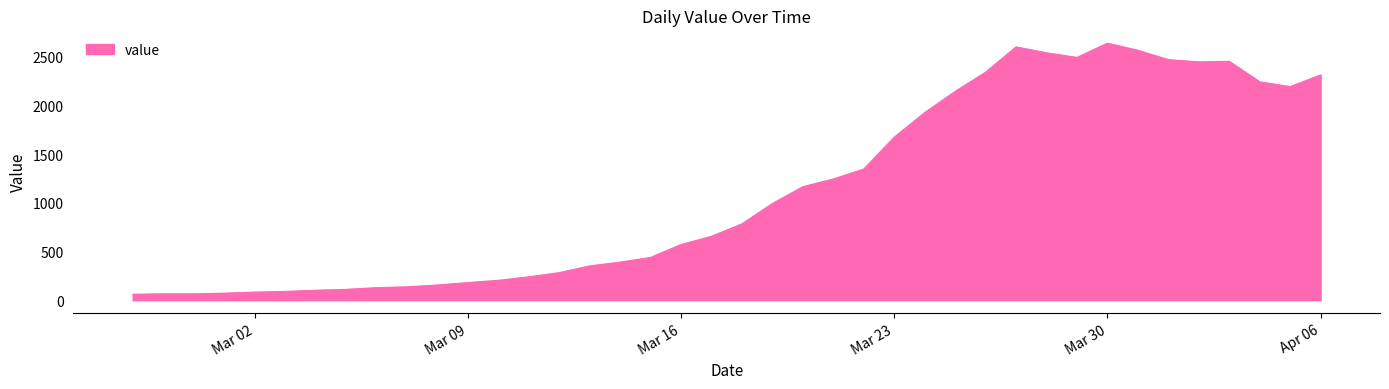

What is the difference between the maximum and minimum values?

2579